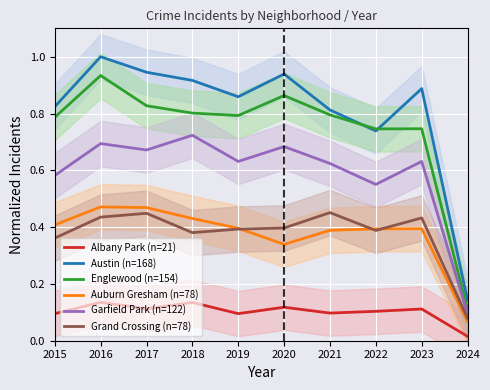

What is the sum of all Englewood (n=154) values?

7.4